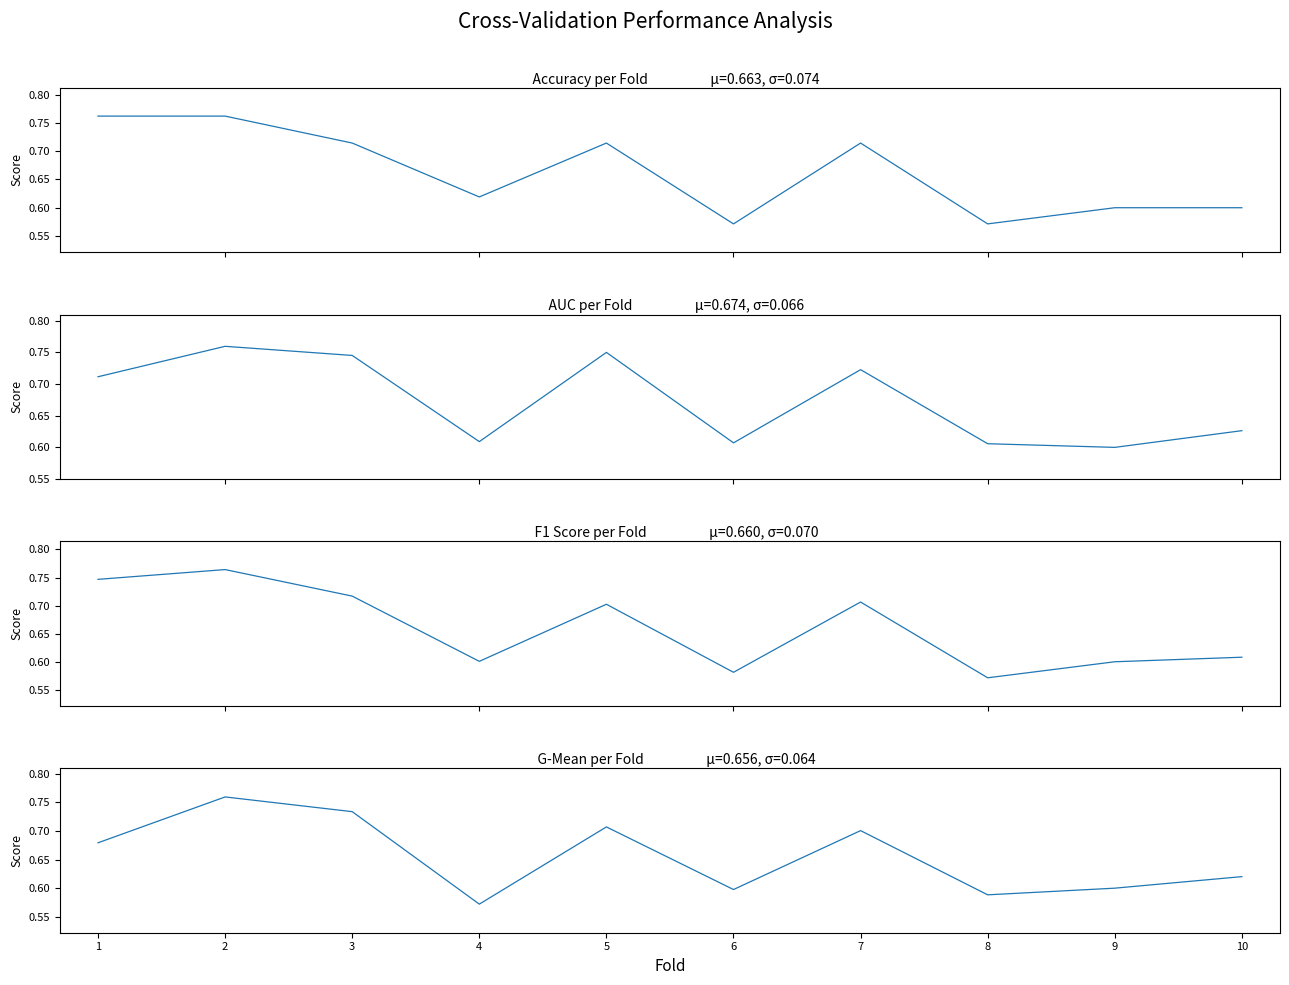

Where do accuracy and auc first cross each other?

2 and 3